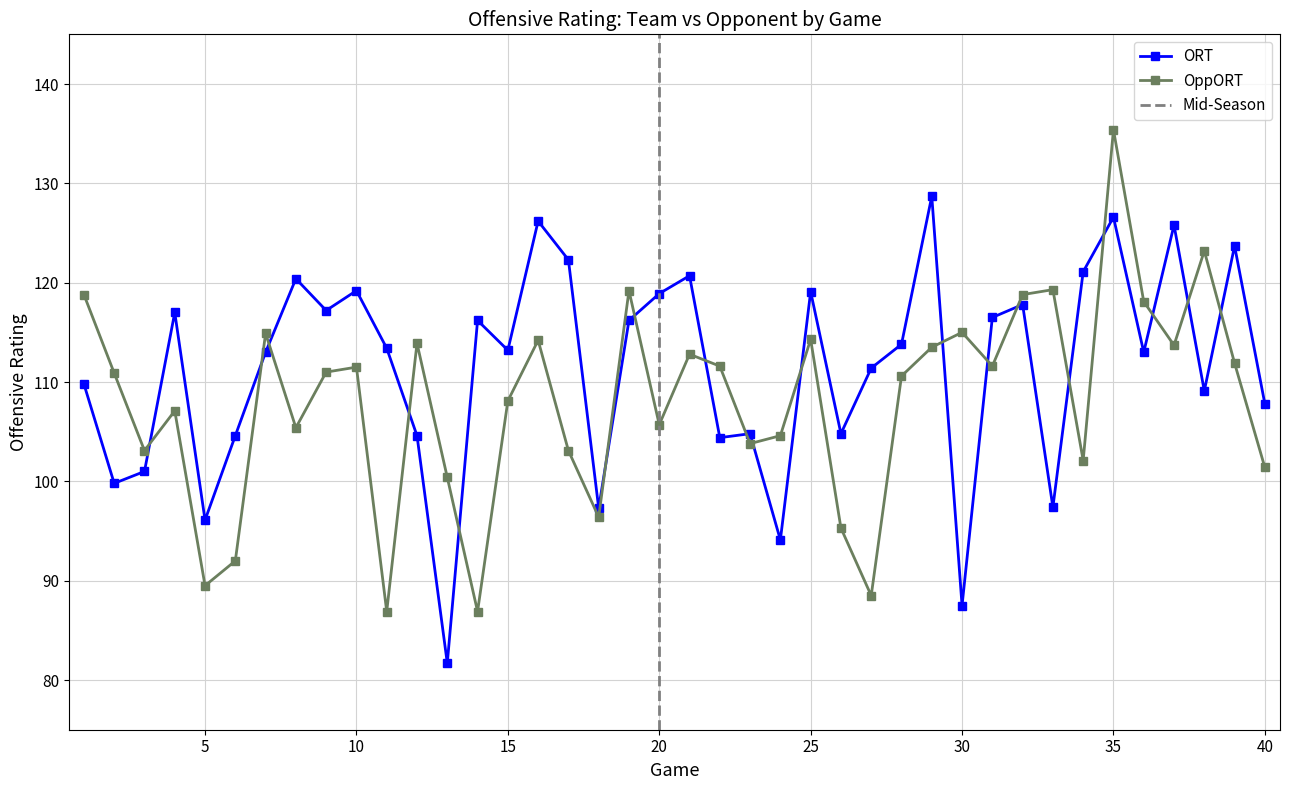

What is the value of the OppORT point at the 29th from the left?

113.5